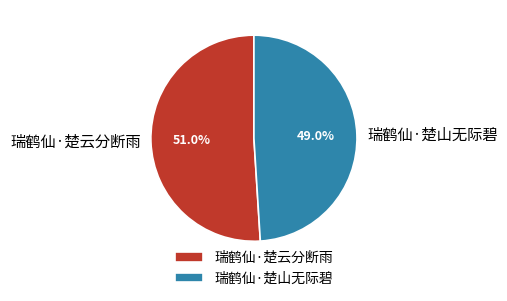

To the nearest percent, what percentage of the pie is 瑞鹤仙·楚云分断雨?

51%